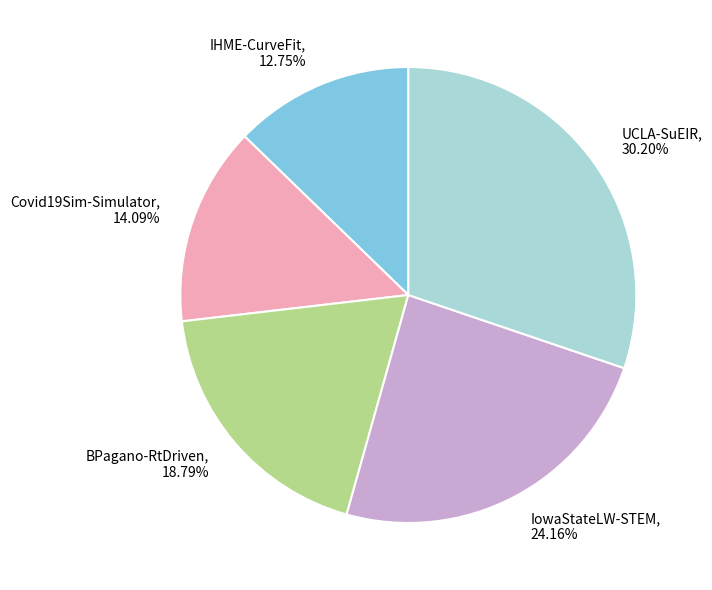

Does BPagano-RtDriven account for over 50% of the chart?

No